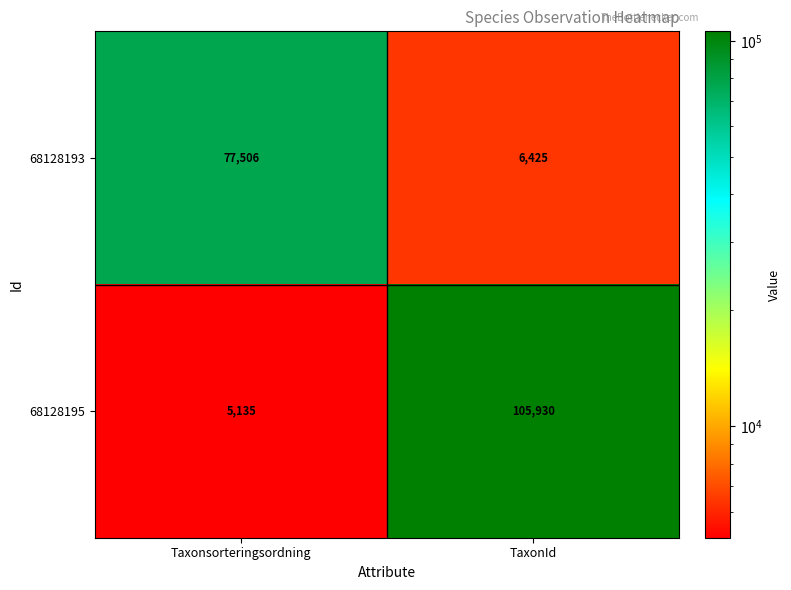

At which category is the sum across all series the highest?

TaxonId